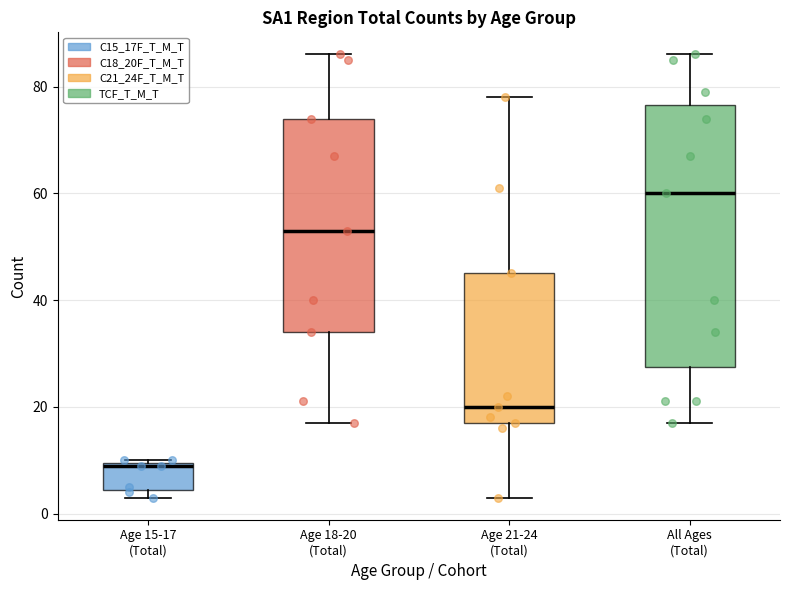

Which box is the tallest, from its lower edge to its upper edge?

All Ages (Total)